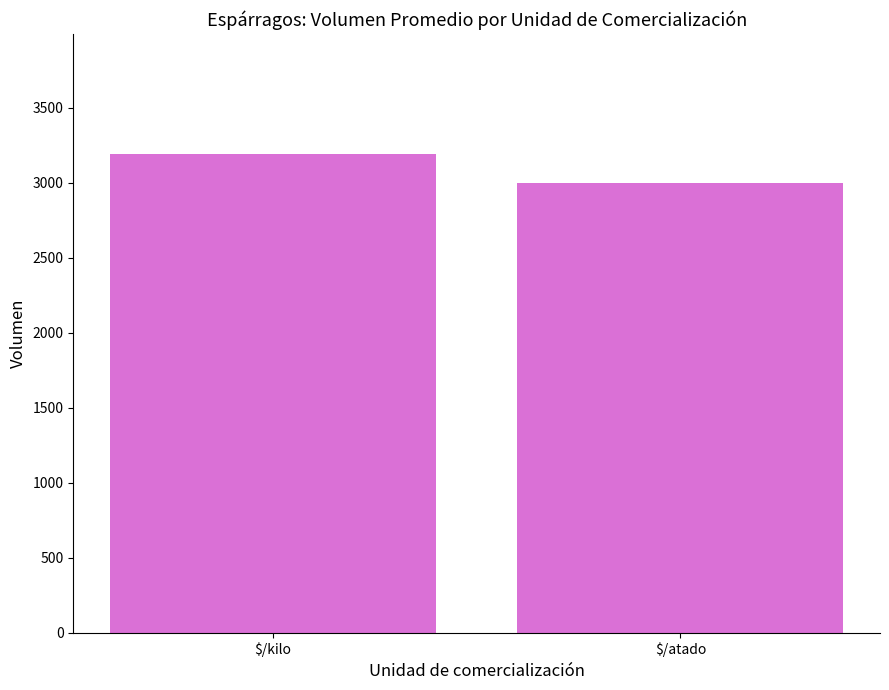

How many categories are shown in the chart?

2